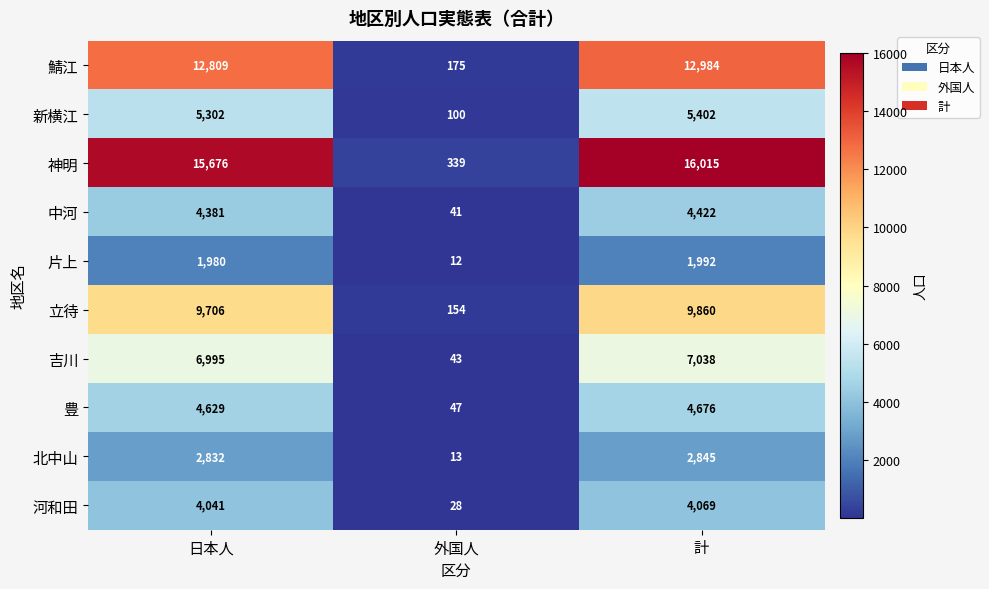

How many data points does each series have?

3